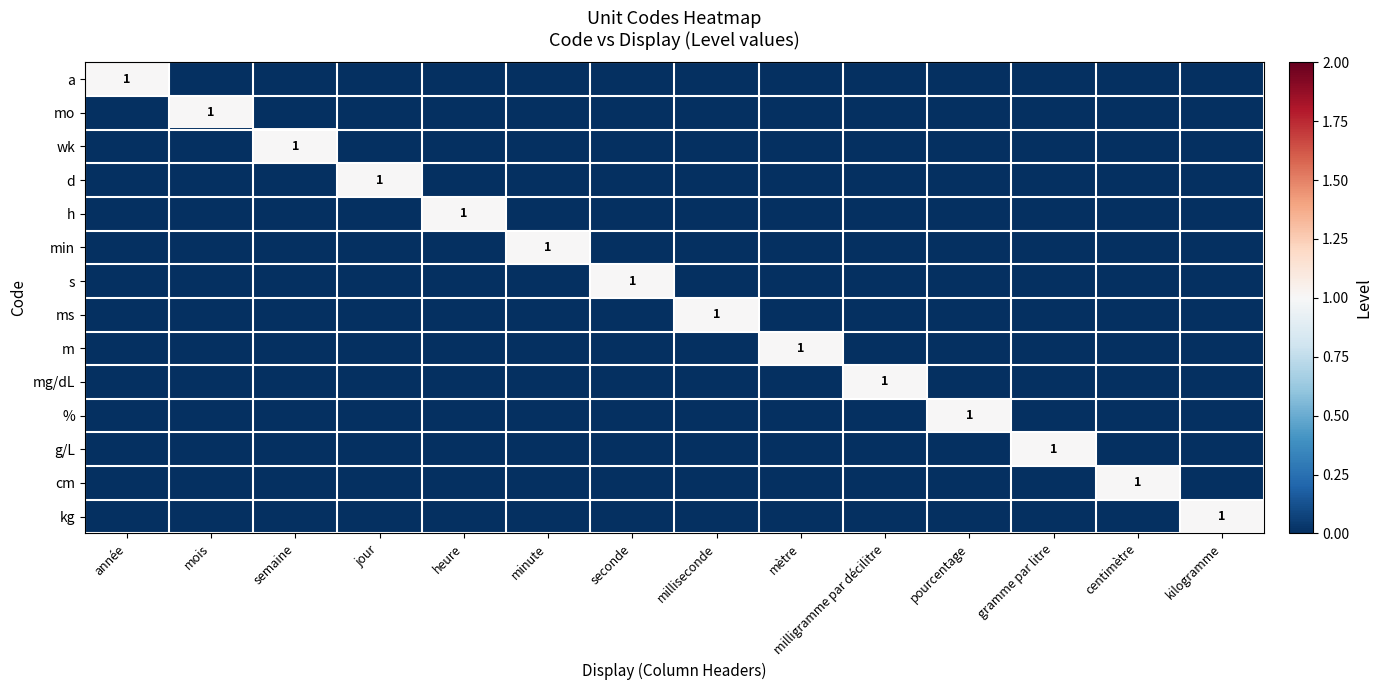

True or false: m has a value of 1 at mètre.

True